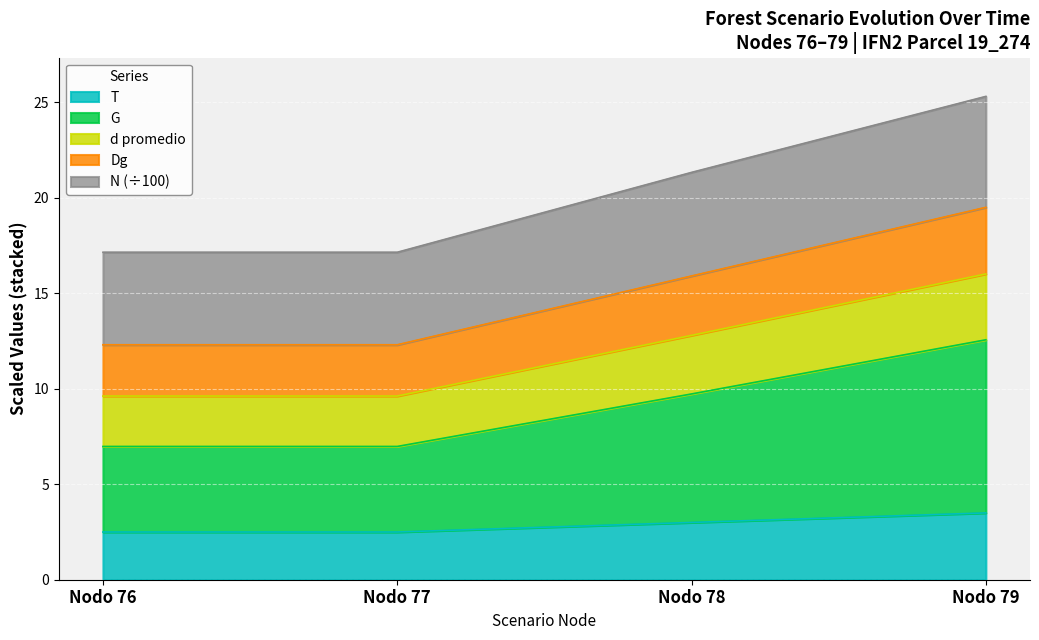

Which has a higher value, Nodo 78 or Nodo 79?

Nodo 79